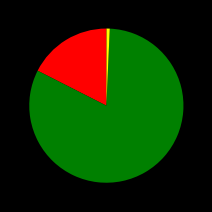

Is there a majority slice in this chart?

Yes